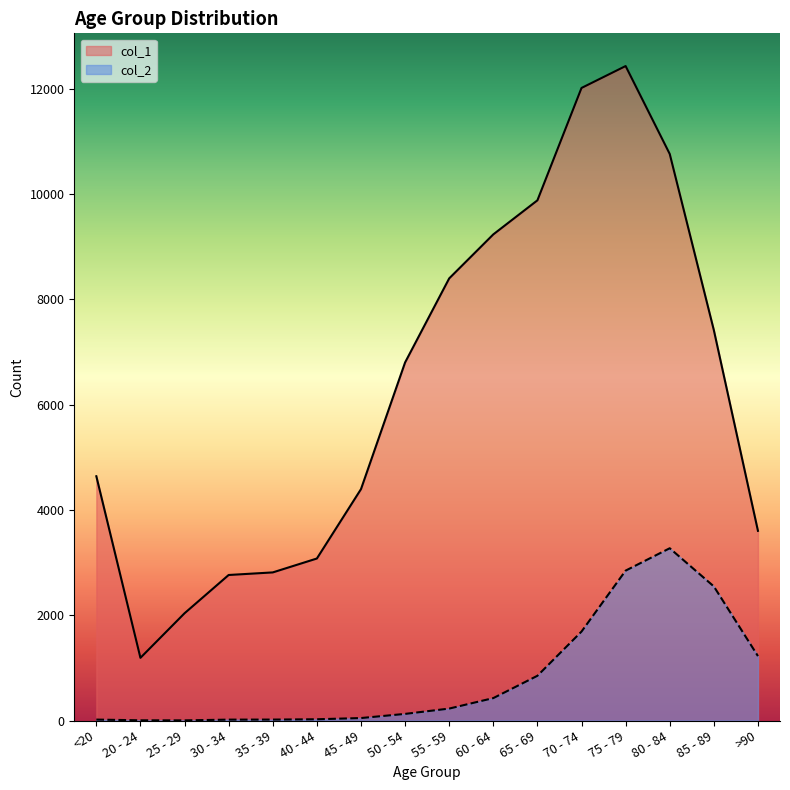

What is the value of the col_1 point at the 2nd from the left?

1191